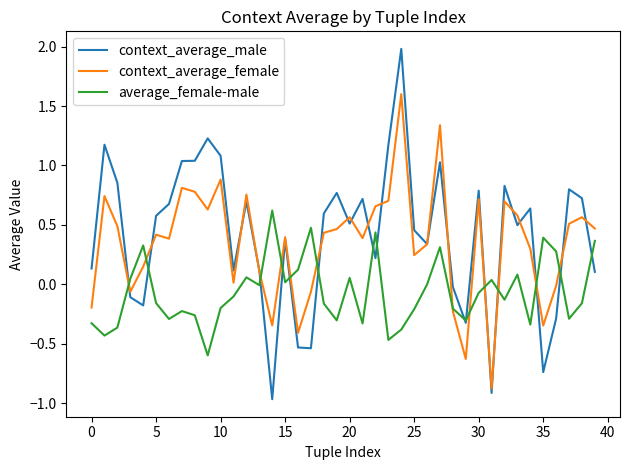

Which series has the widest spread of values?

context_average_male